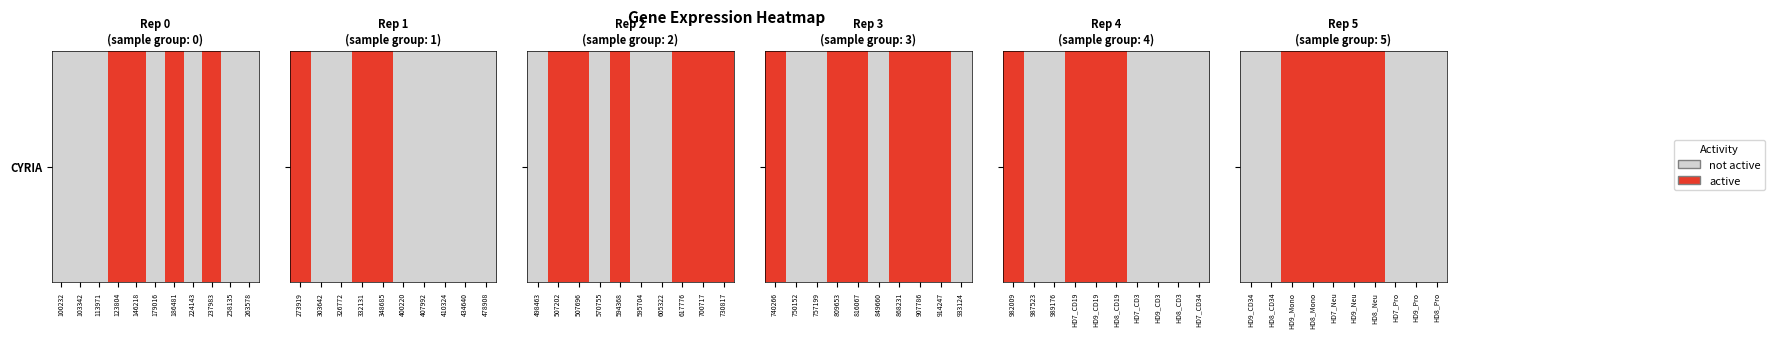

The chart shows a value of 0 at HD7_Pro. True or false?

True